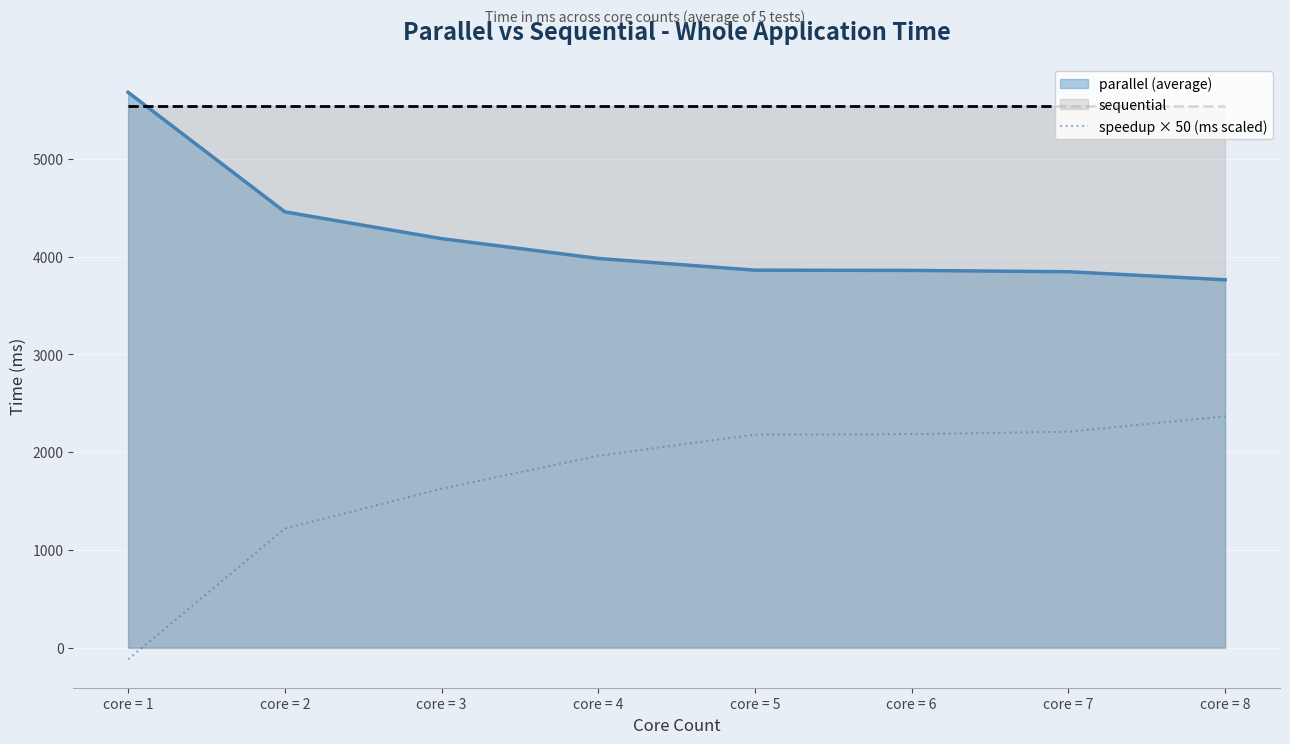

The value of speedup × 50 (ms scaled) at core = 4 is 3401.1. True or false?

False